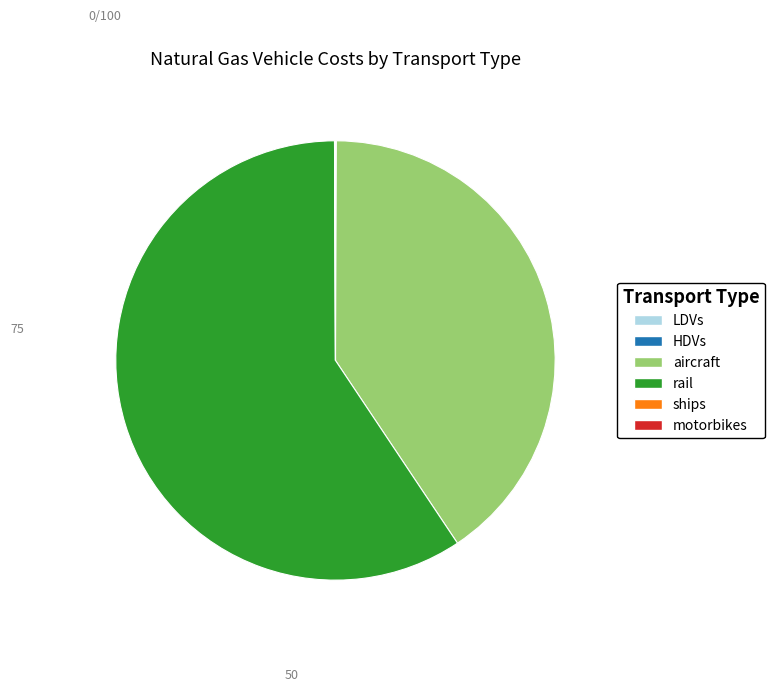

What is the ratio of the value at rail to the value at aircraft?

1.5